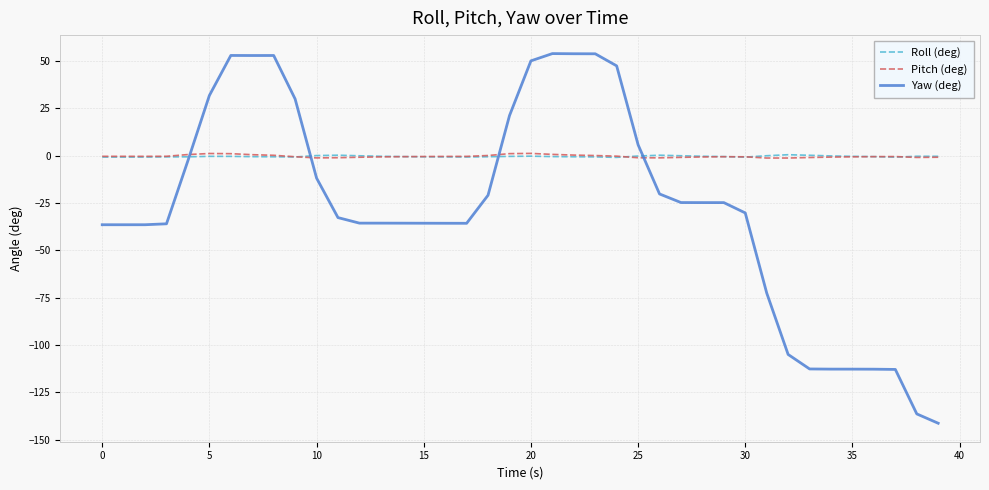

After their last crossing, which series has the higher values: Pitch (deg) or Yaw (deg)?

Pitch (deg)